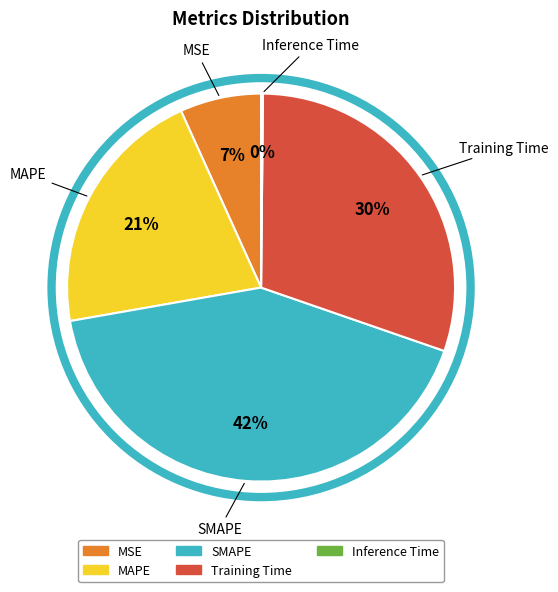

True or false: MSE accounts for 7% of the total.

True